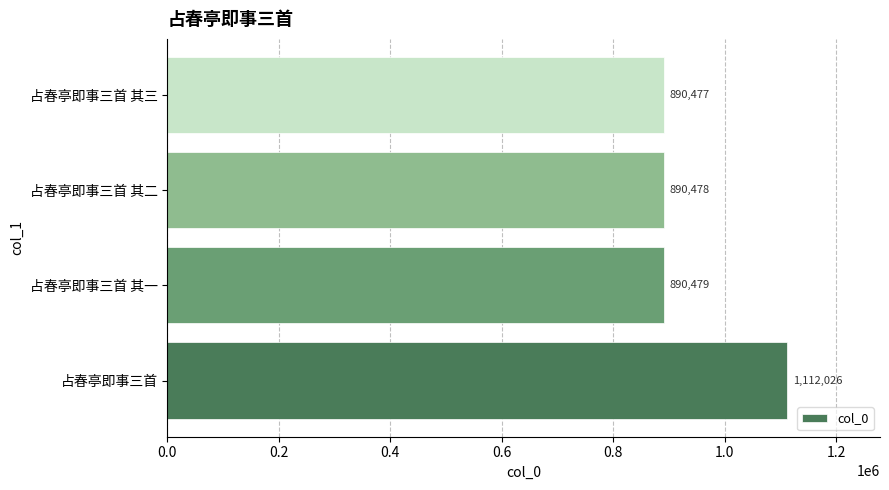

The chart shows a value of 1546642 at 占春亭即事三首 其三. True or false?

False